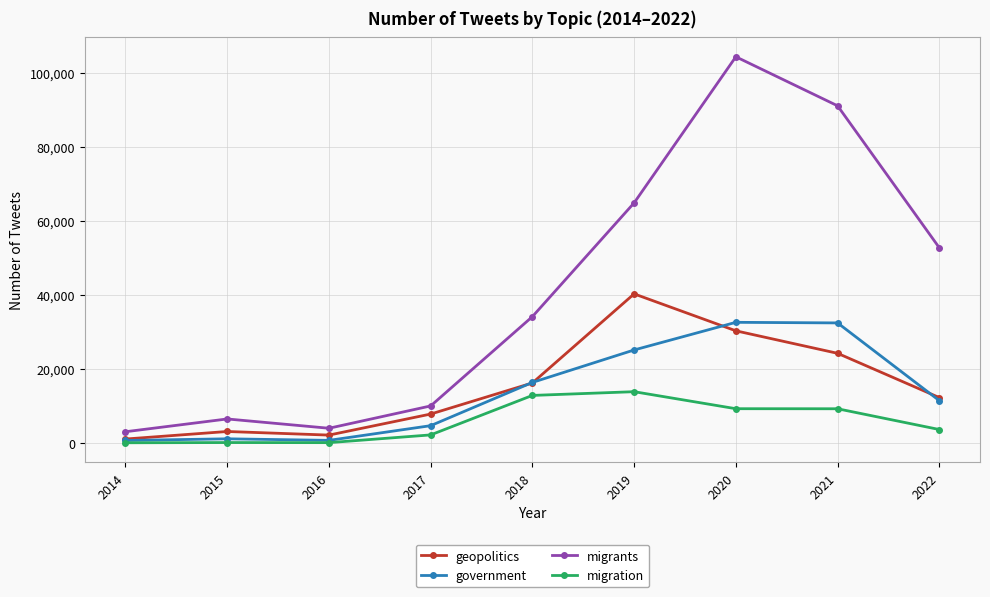

The migrants series shows 6515 at 2015. True or false?

True